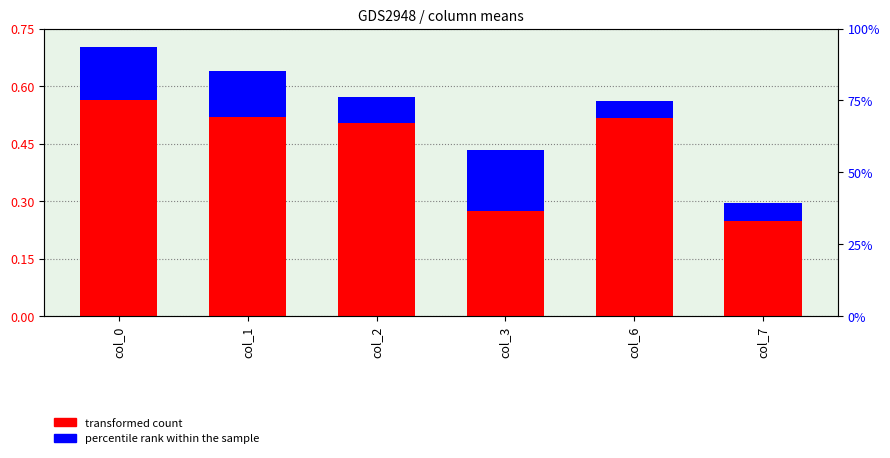

How many groups of bars are there?

6